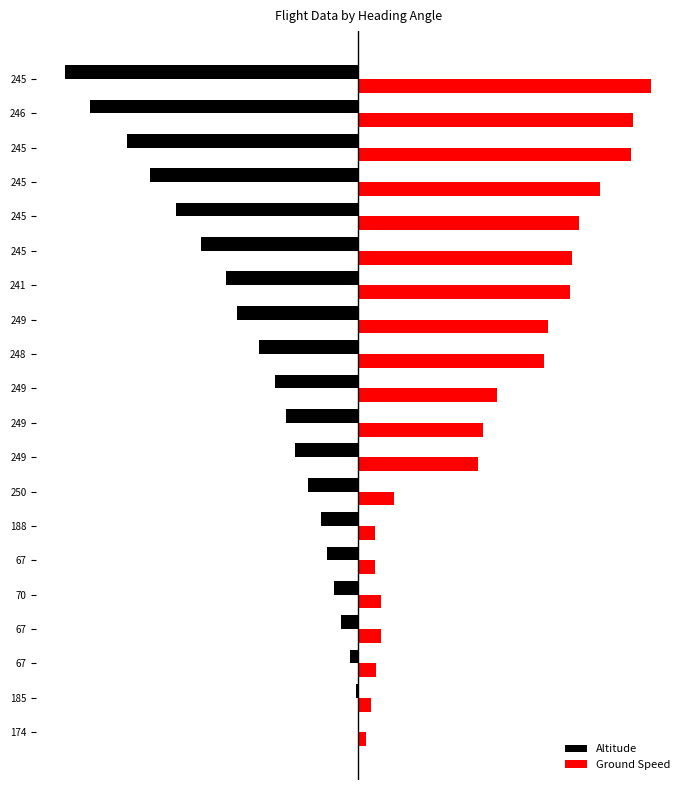

What are all the series names shown in the legend?

Altitude, Ground Speed